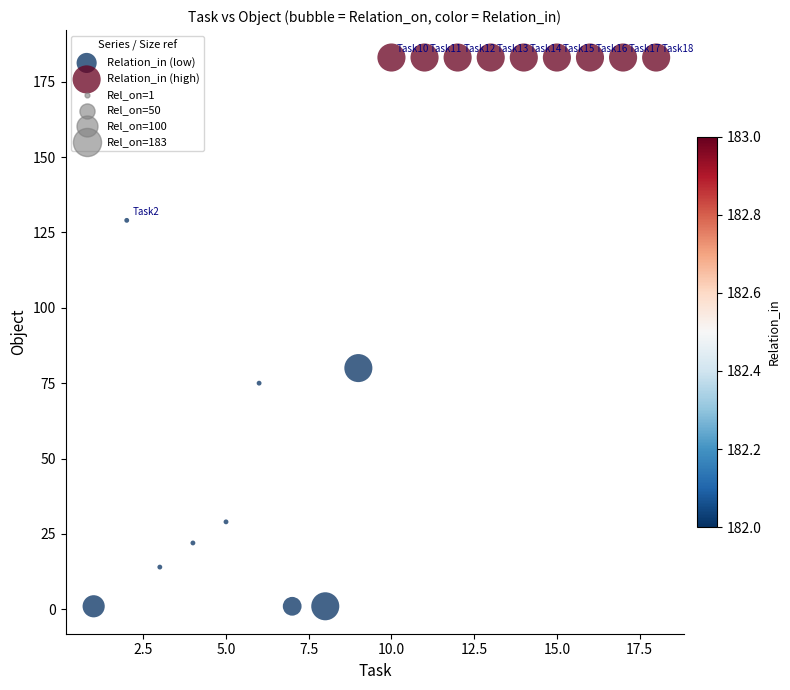

Which series contains the lowest Y value?

Relation_in (low)